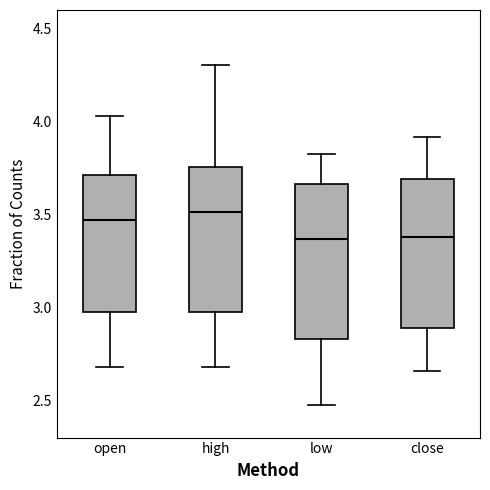

Reading left to right, transcribe this box plot: for each box, give where its median line is, the range the box spans, and where its two whiskers end, as read against the y-axis. The values are not printed on the chart, so give them approximately, as read against the axis.

open: median 3.45, box 3.00 to 3.70, whiskers 2.70 to 4.05
high: median 3.50, box 3.00 to 3.75, whiskers 2.70 to 4.30
low: median 3.35, box 2.85 to 3.65, whiskers 2.45 to 3.85
close: median 3.40, box 2.90 to 3.70, whiskers 2.65 to 3.90